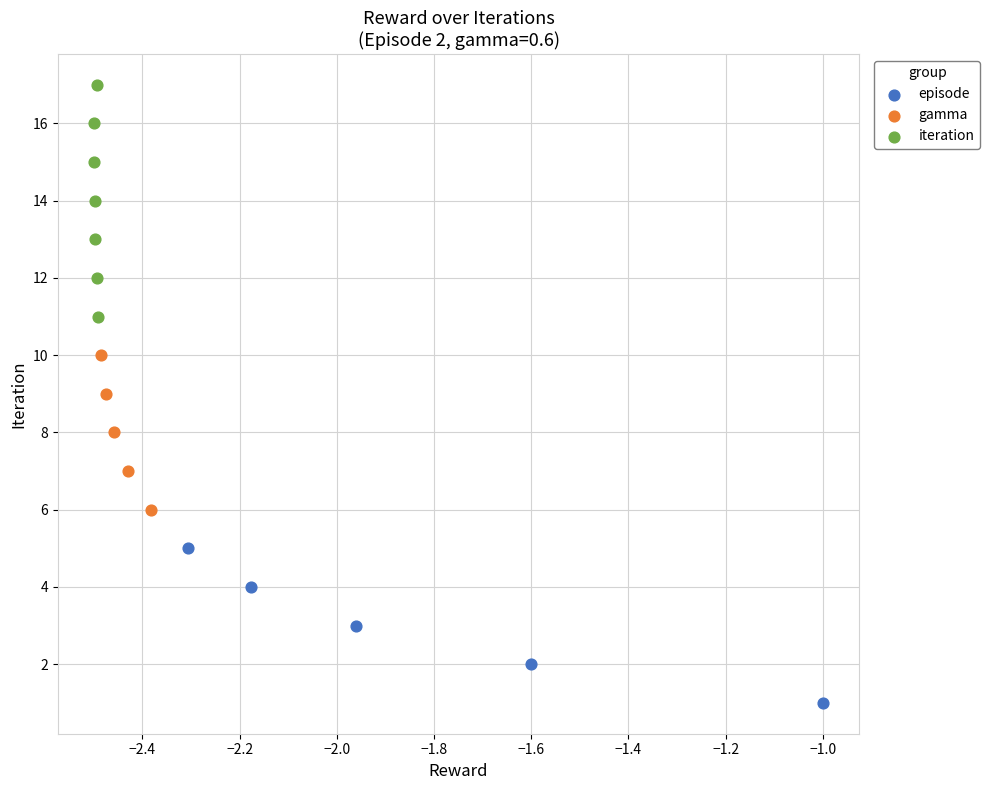

Which series contains the lowest Y value?

episode